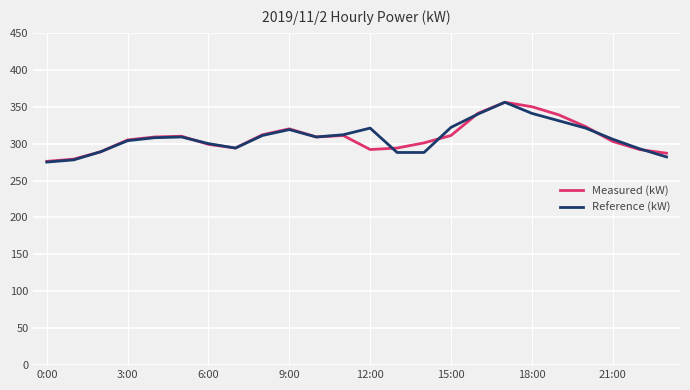

How many values in the Reference (kW) series are below 309?

12